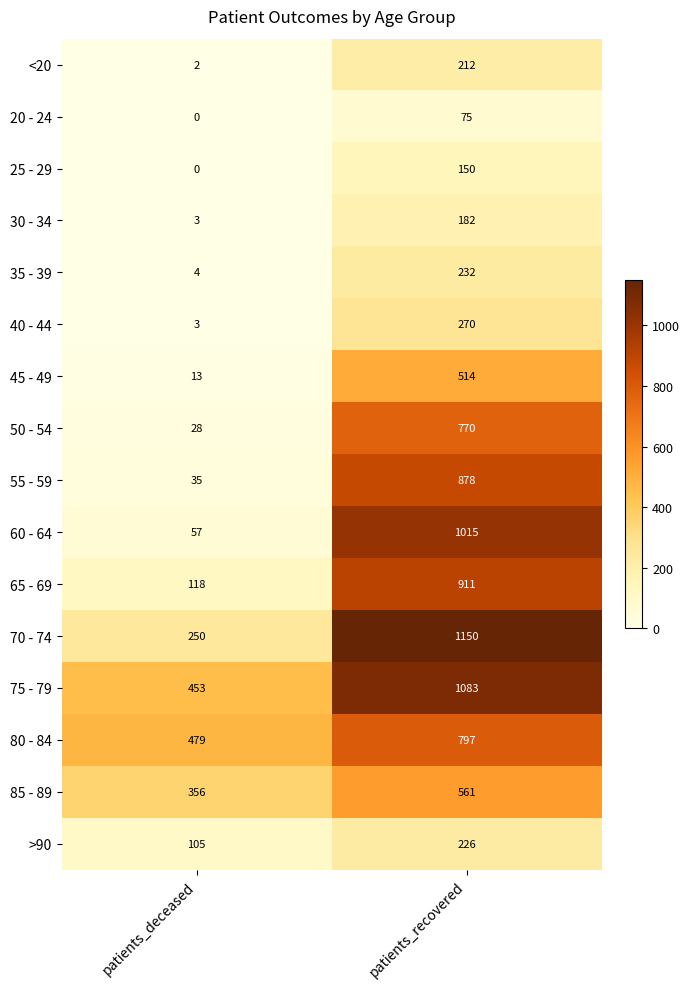

Where is 80 - 84 nearest to the value 638?

patients_deceased